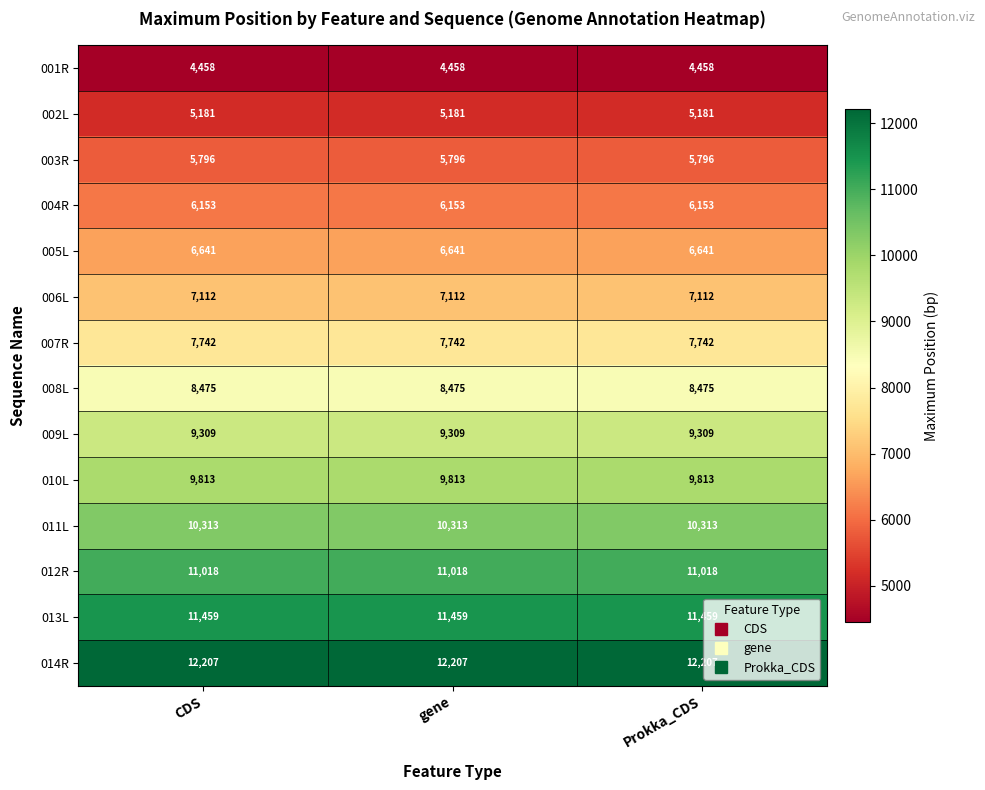

True or false: 011L has a value of 10313 at gene.

True